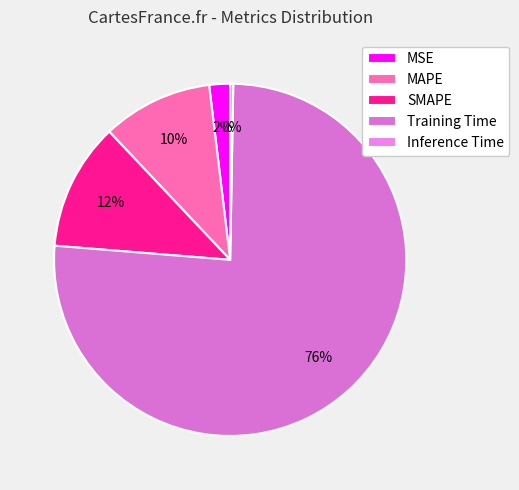

To the nearest percent, what portion does MAPE represent?

10%